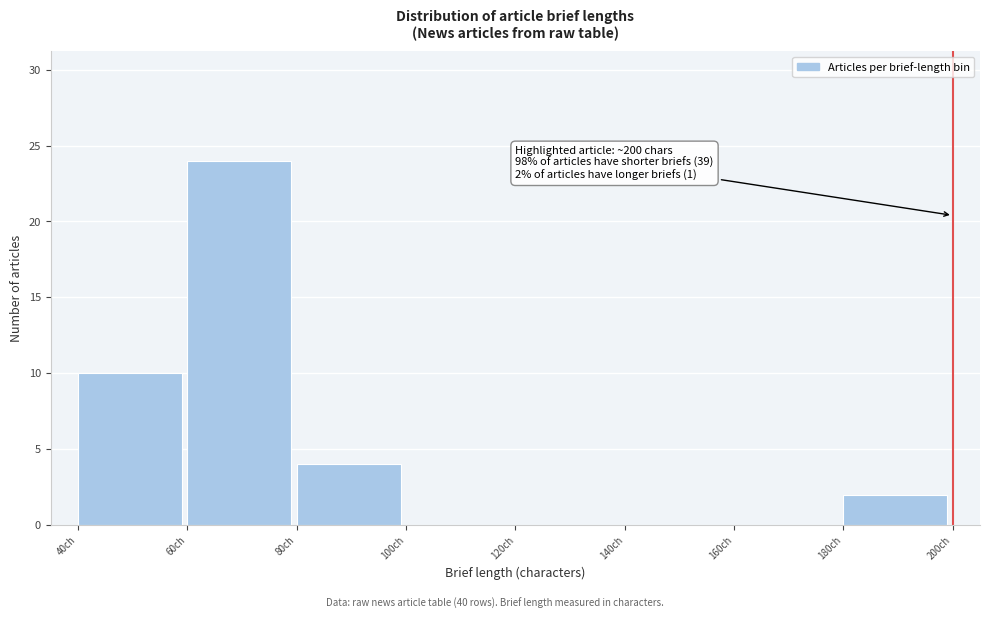

Which range on the x-axis has the tallest bar?

60 to 80